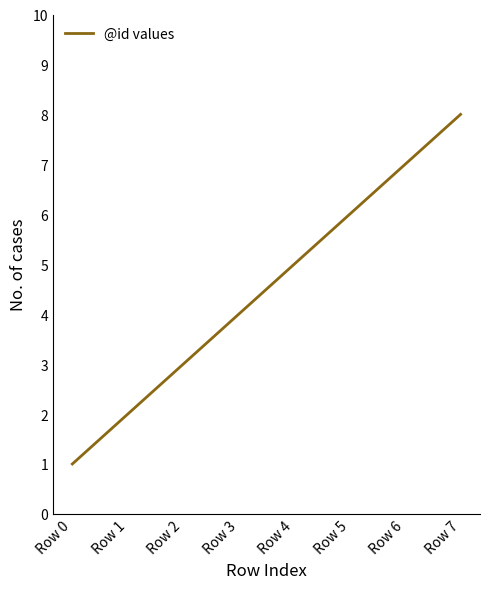

How many values are between 3 and 7?

5